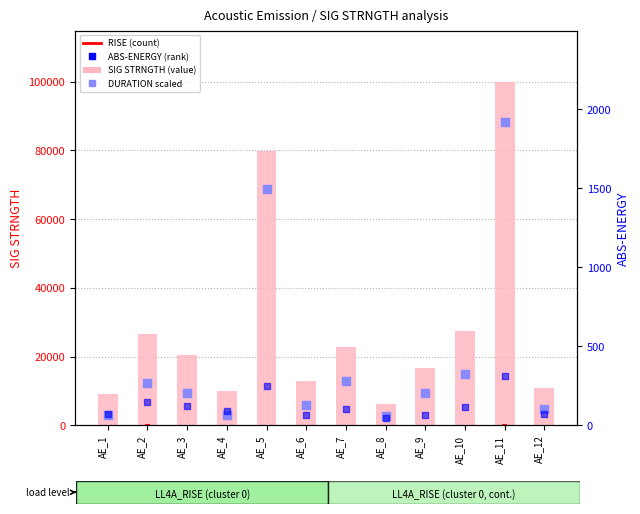

Which series contains the highest Y value?

SIG STRNGTH (value)